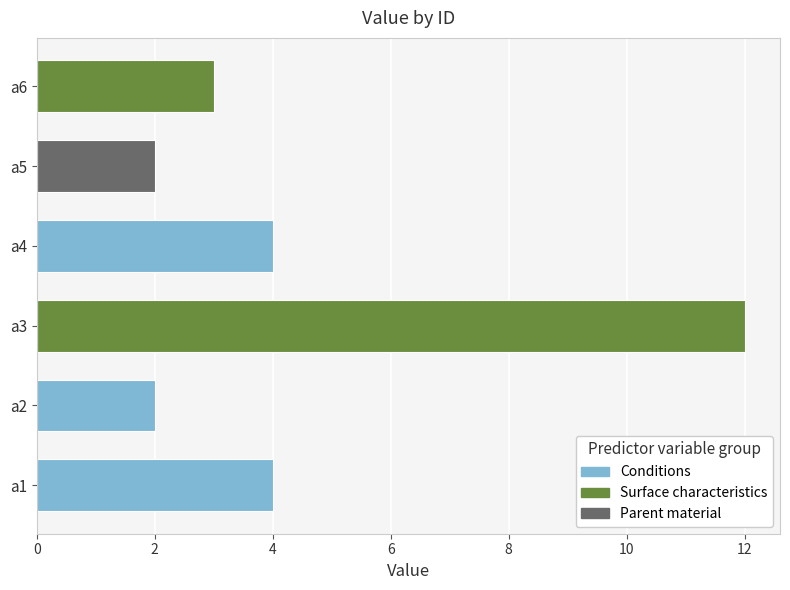

The value at a1 is 7. True or false?

False